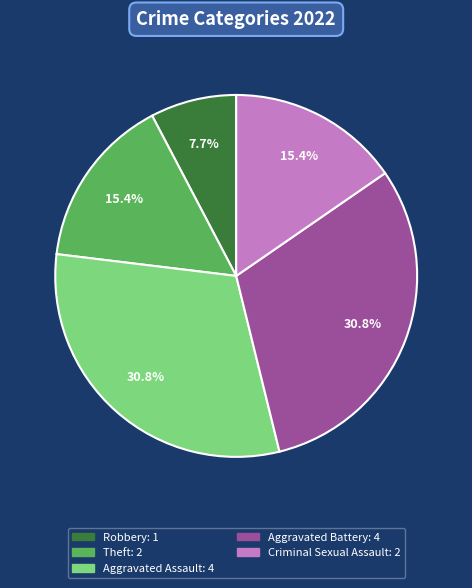

What percentage do Theft and Robbery together represent?

23.1%